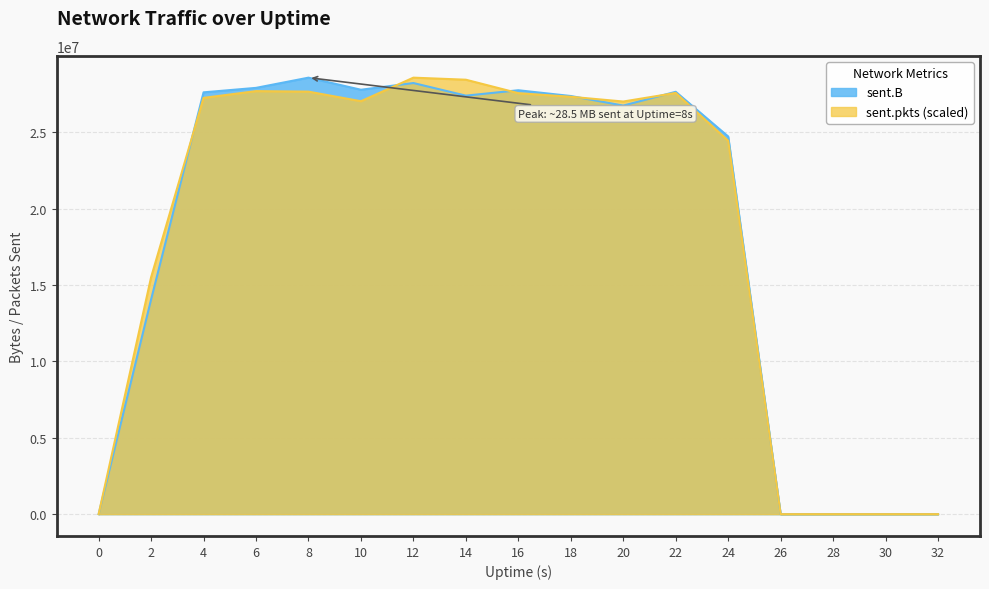

What is the average value of the sent.B series?

18571281.1